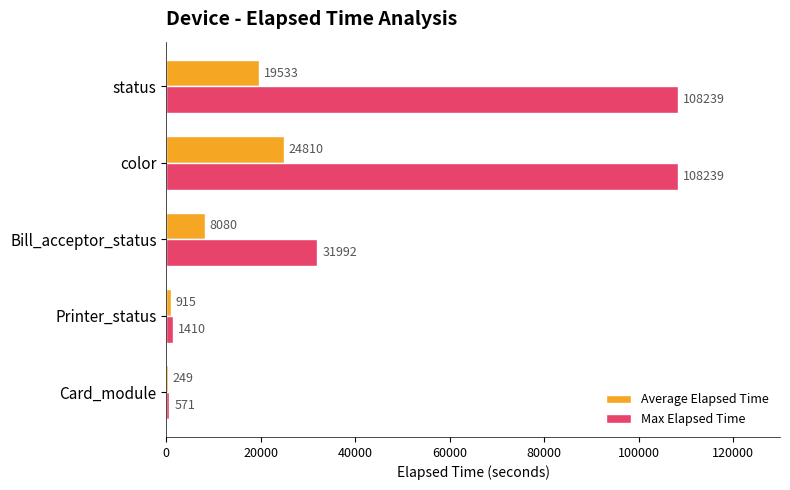

Which series has the largest total across all categories?

Max Elapsed Time